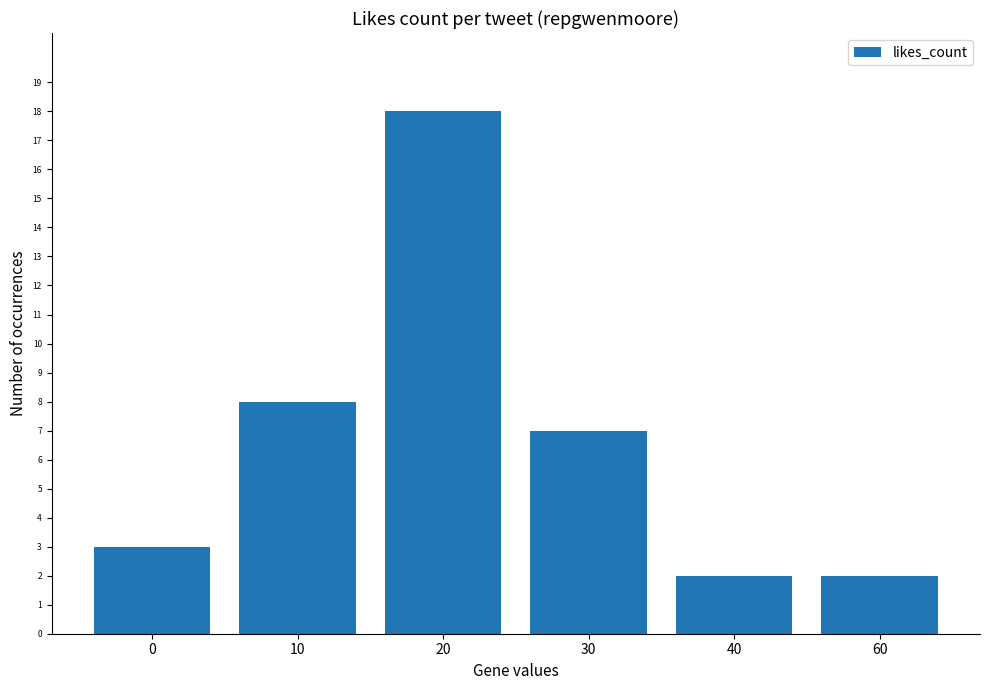

Reading left to right, list all the values displayed in this chart.

0=3	10=8	20=18	30=7	40=2	60=2